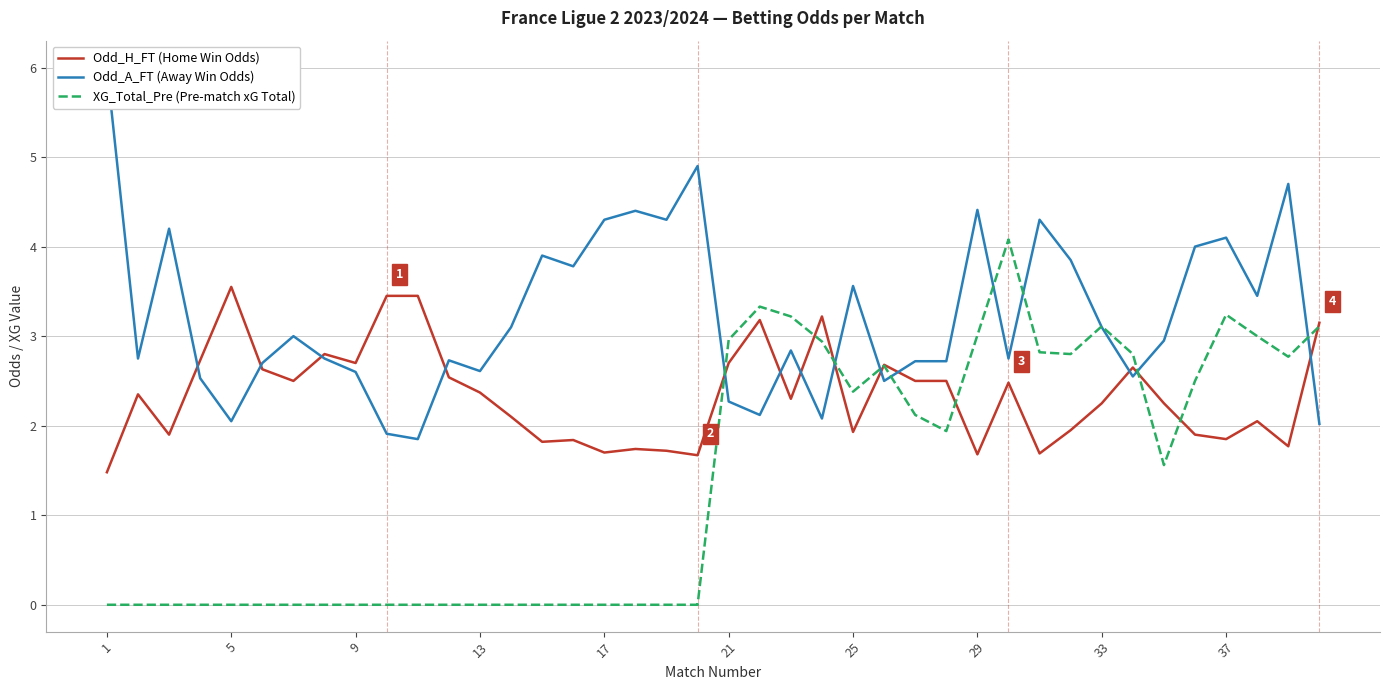

Count the number of data series in this chart.

3